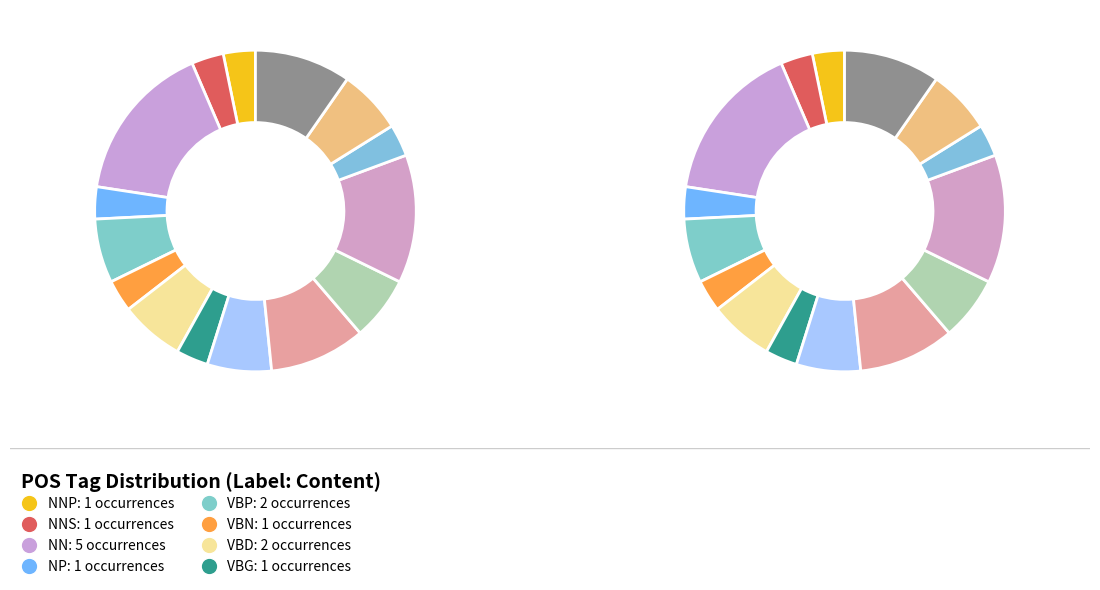

To the nearest percent, what percentage of the pie is VB?

6%